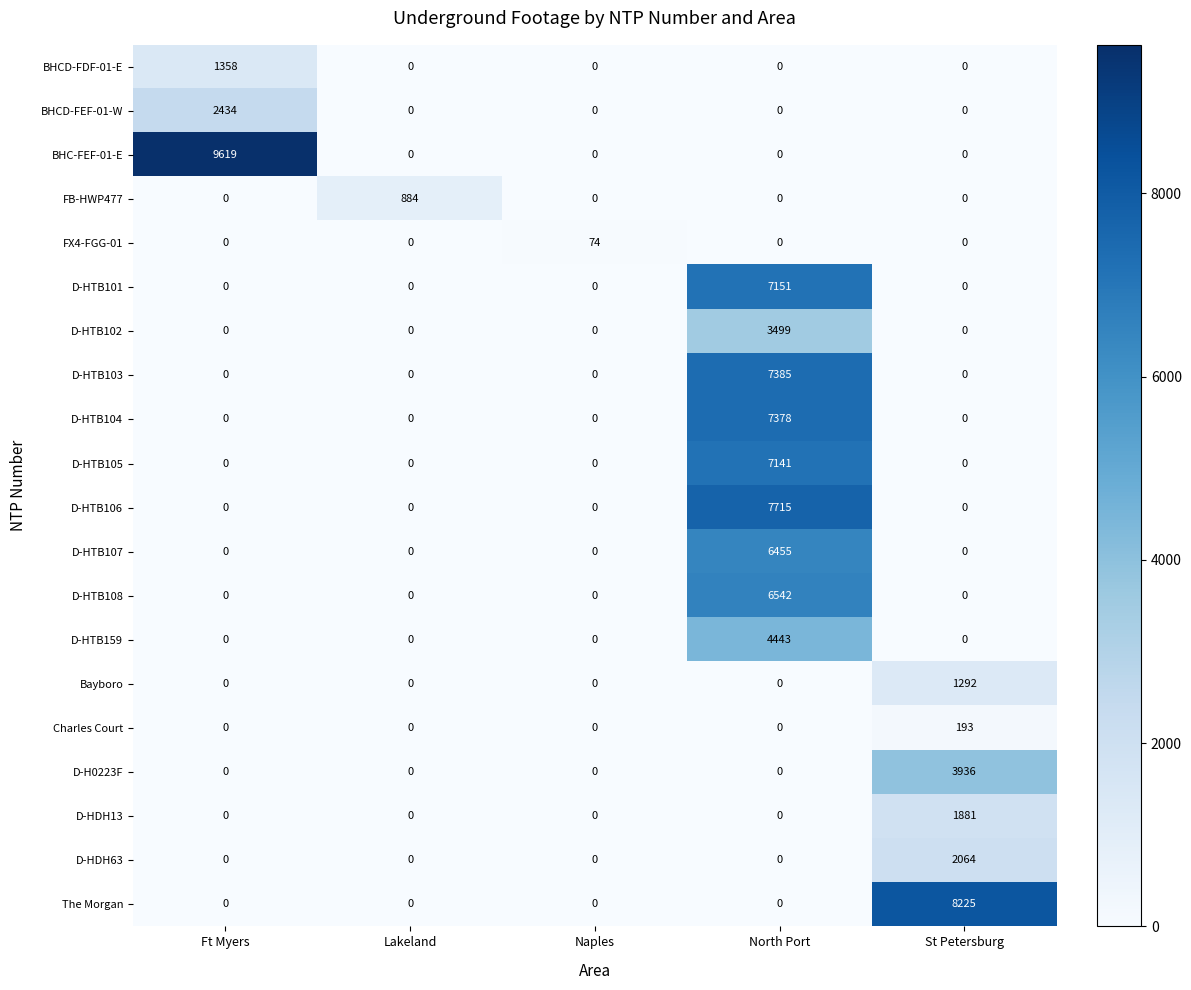

What is the spread (max minus min) of values at Naples?

74